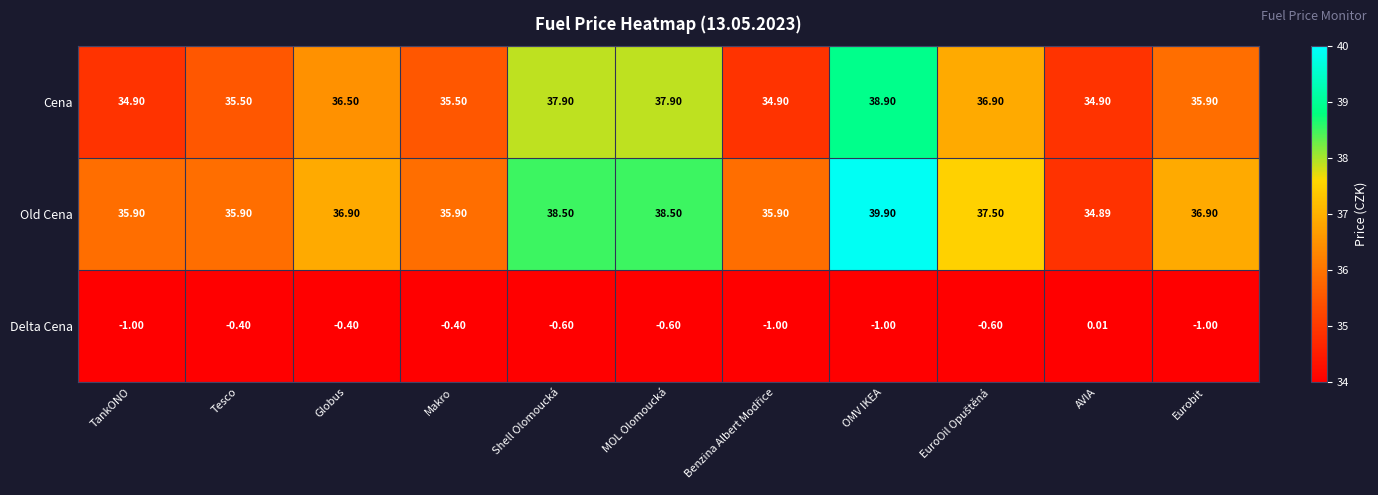

What is the total value across all series at Tesco?

71.0